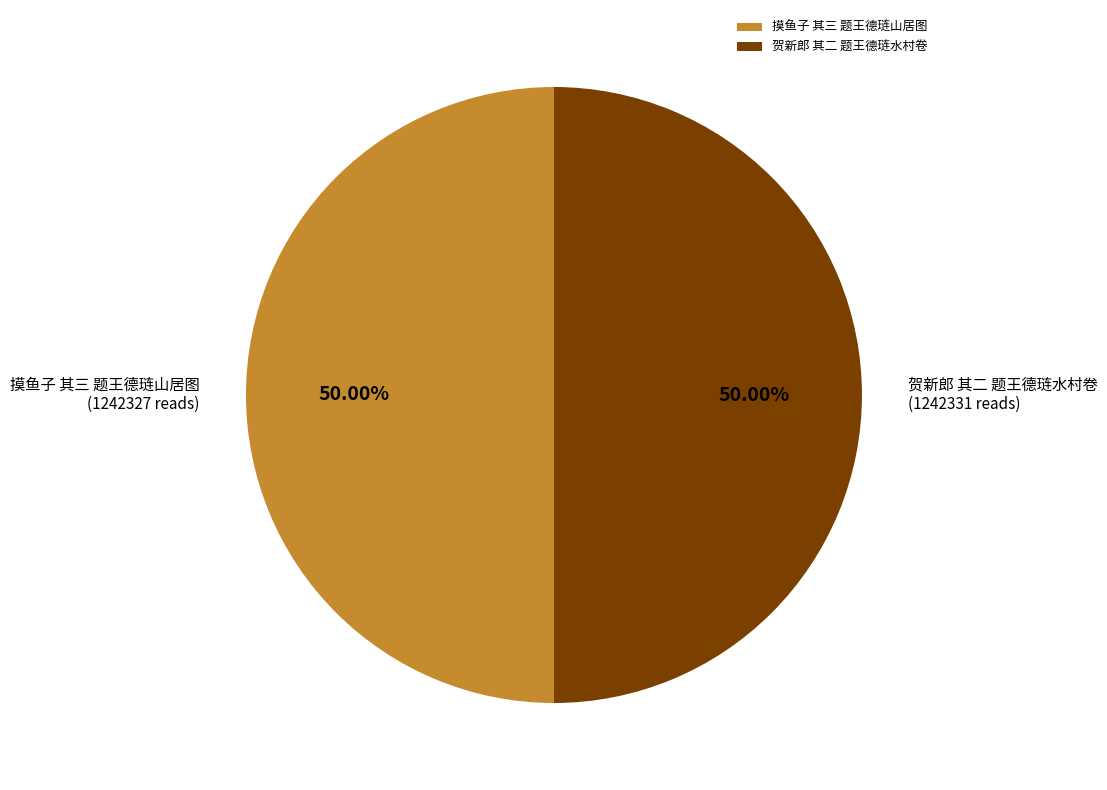

Do 摸鱼子 其三 题王德琏山居图 and 贺新郎 其二 题王德琏水村卷 together represent more than half of the pie?

Yes